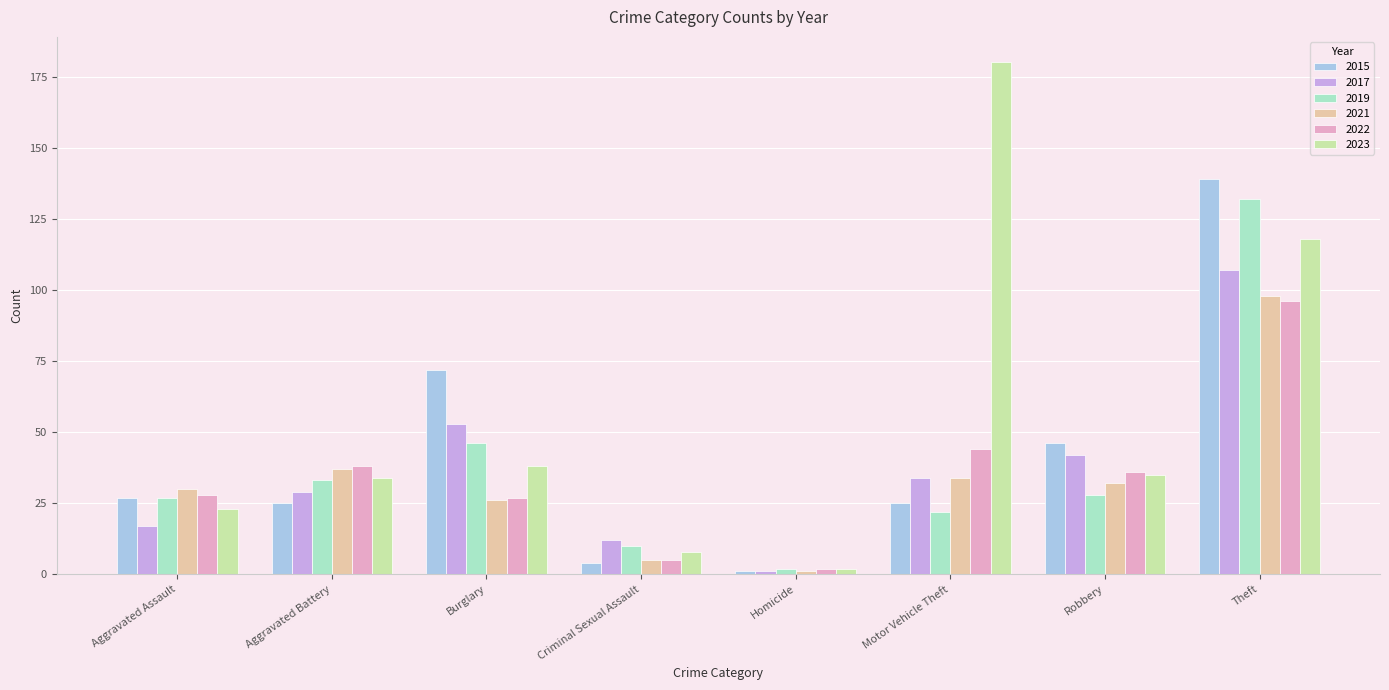

Which series changed the most between Burglary and Criminal Sexual Assault?

2015